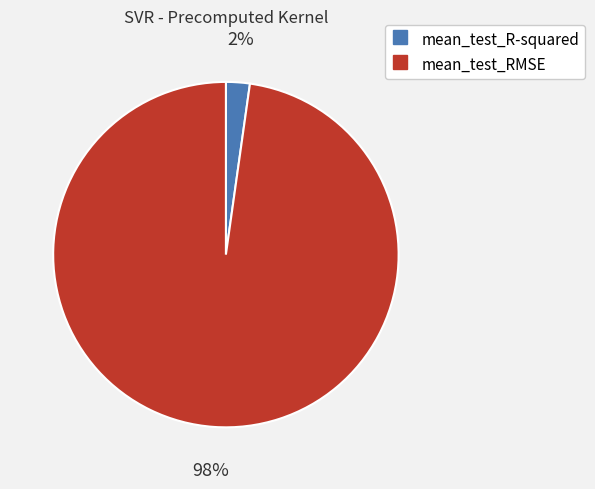

Which category has the biggest portion of the pie?

mean_test_RMSE